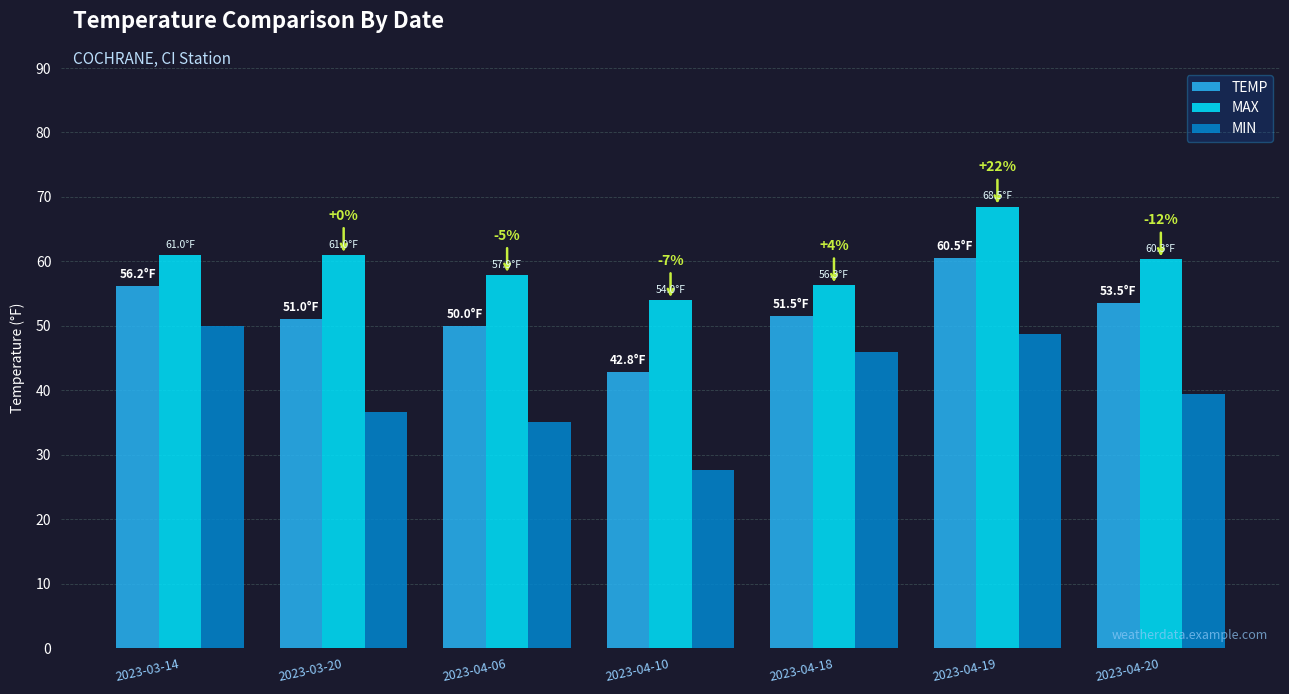

List the labels in order of MIN value, largest first.

2023-03-14, 2023-04-19, 2023-04-18, 2023-04-20, 2023-03-20, 2023-04-06, 2023-04-10